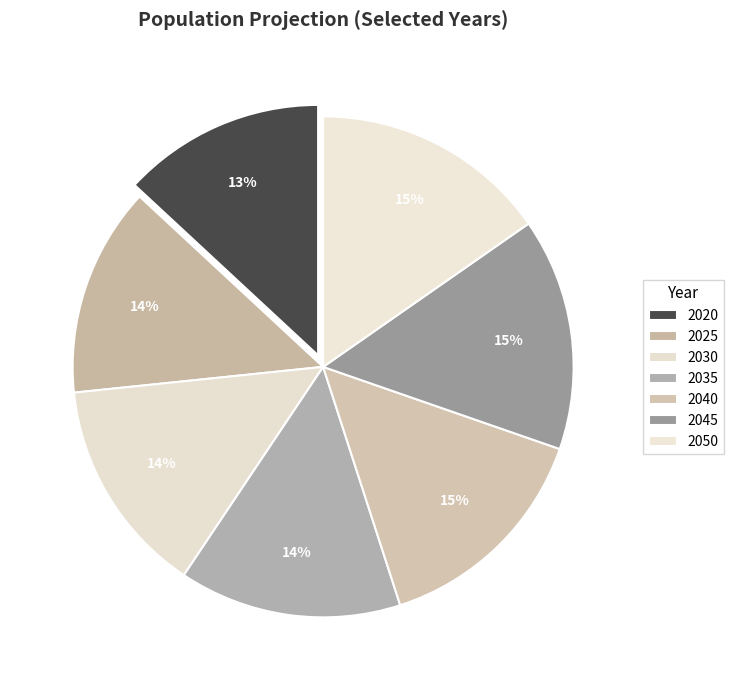

Is 2045 the majority of the pie?

No